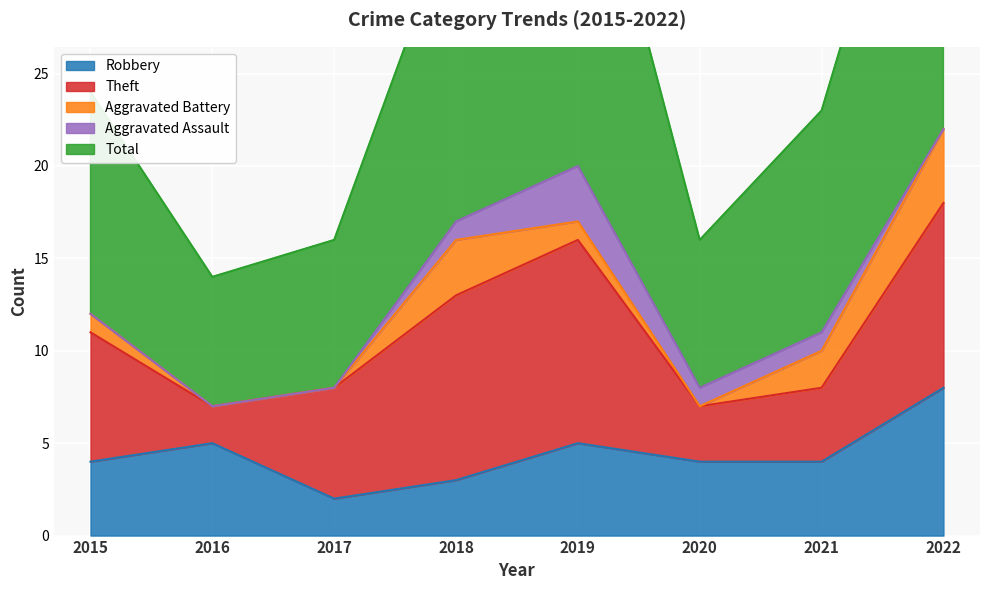

True or false: Theft and Robbery cross at least once.

True